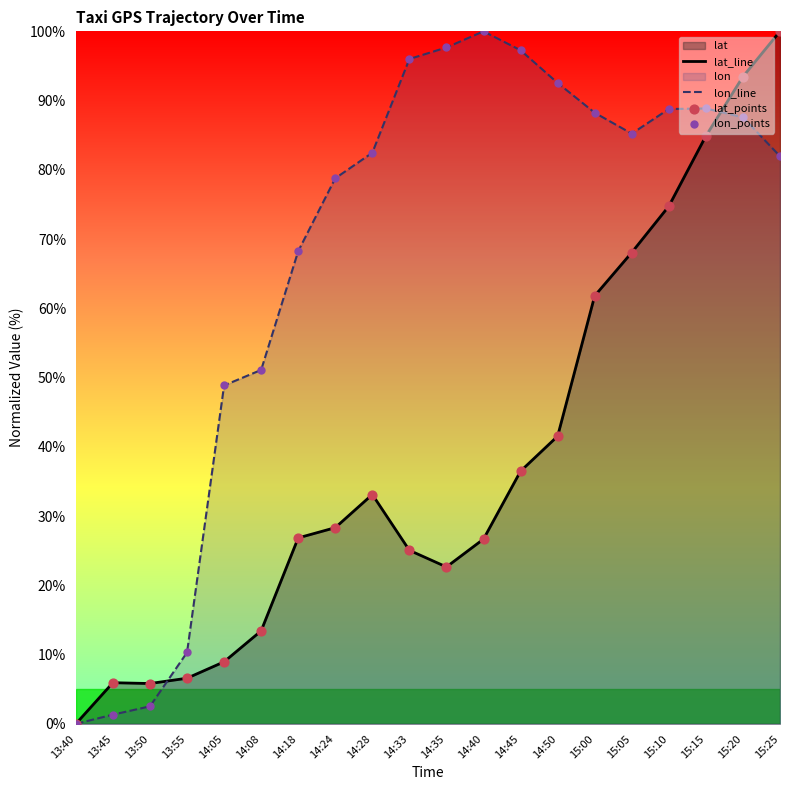

What is the approximate value of lon_line at 15:20?

87.6